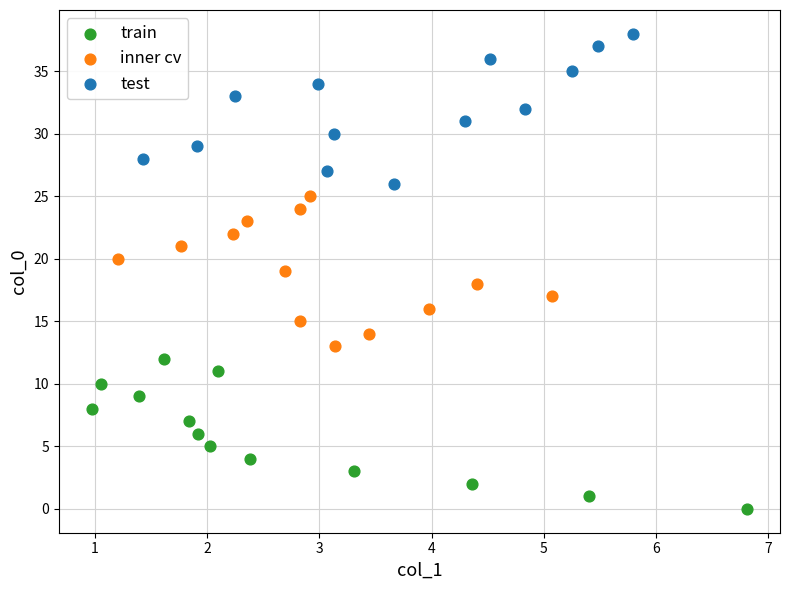

Which series reaches the maximum Y coordinate?

test